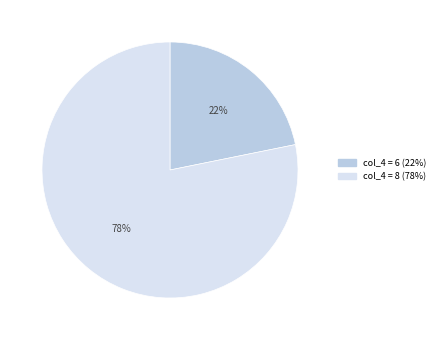

Does any single category account for the majority?

Yes